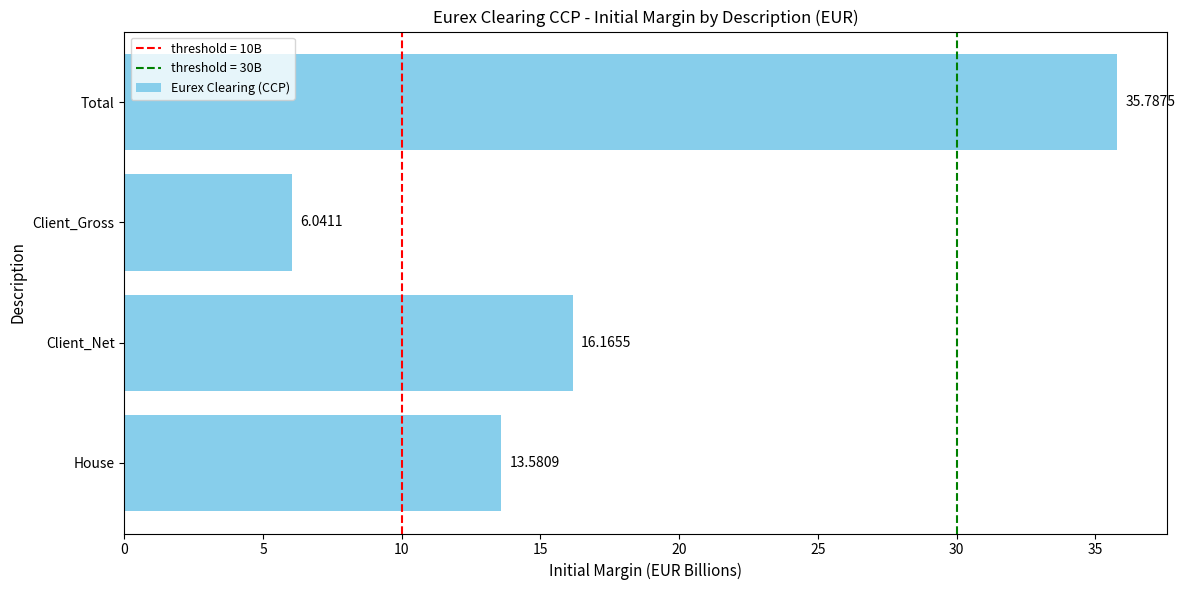

What is the difference between the second highest and second lowest values?

2.6